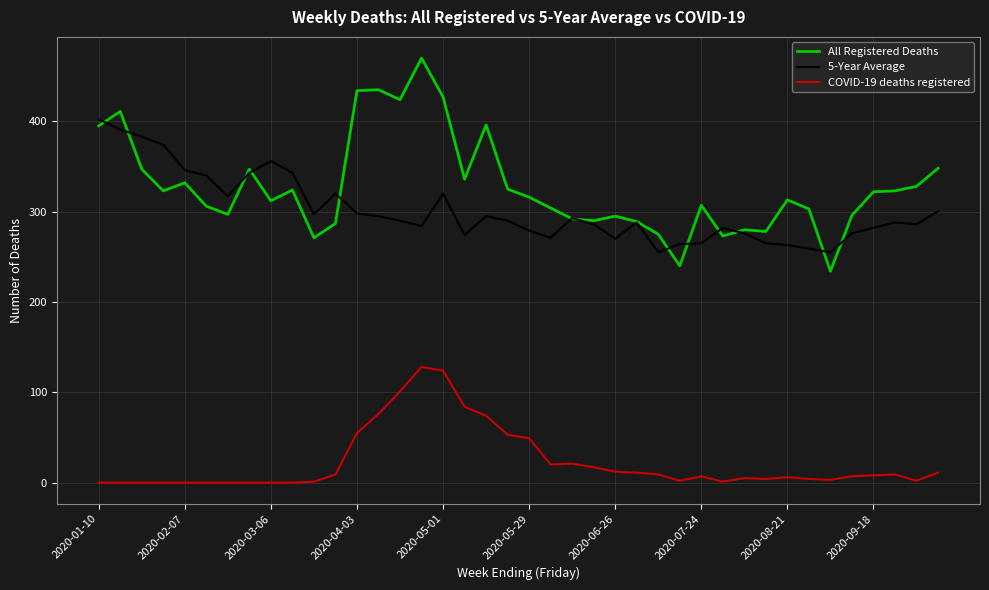

Which series has the widest spread of values?

All Registered Deaths